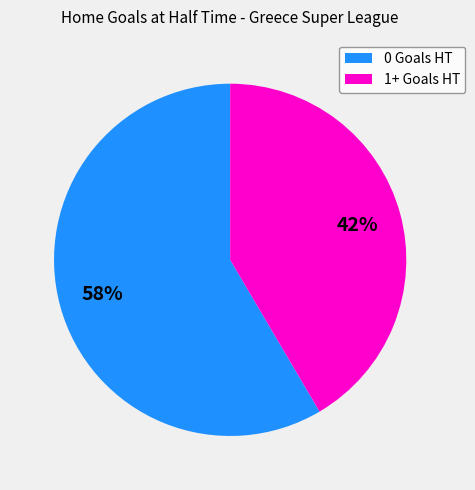

Which category has the smallest portion of the pie?

1+ Goals HT